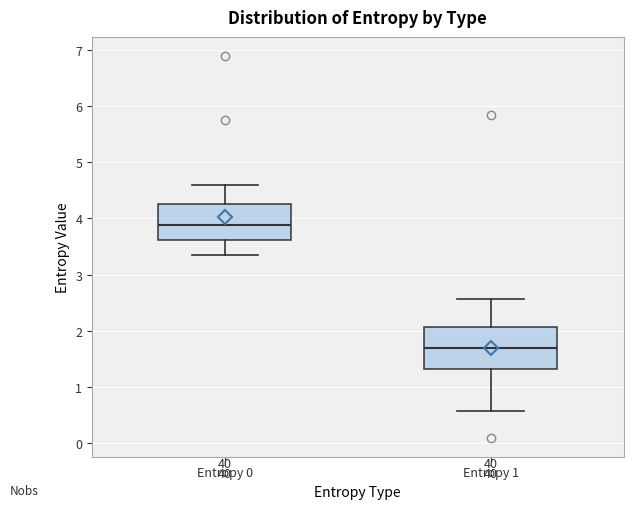

Which box is the tallest, from its lower edge to its upper edge?

Entropy 1